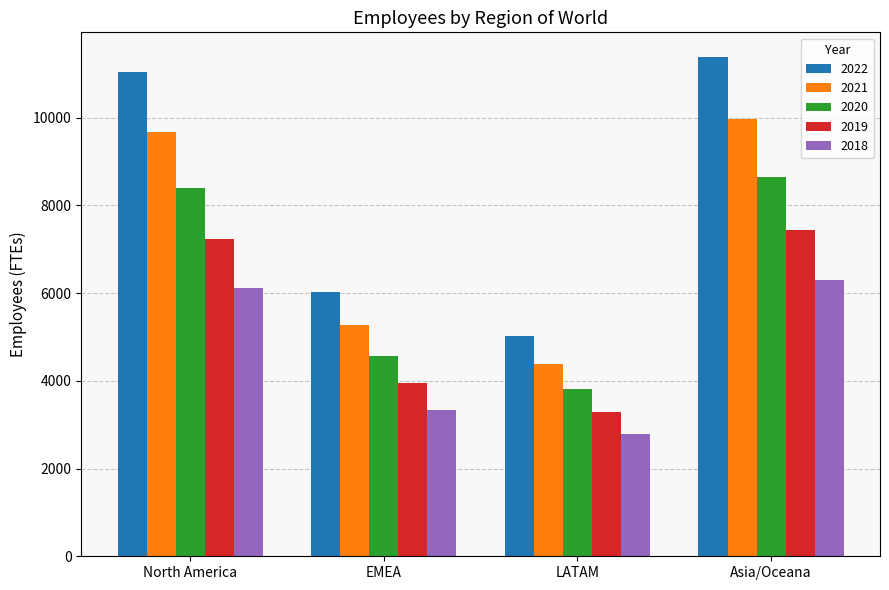

Rank the categories by 2022 value from lowest to highest.

LATAM, EMEA, North America, Asia/Oceana